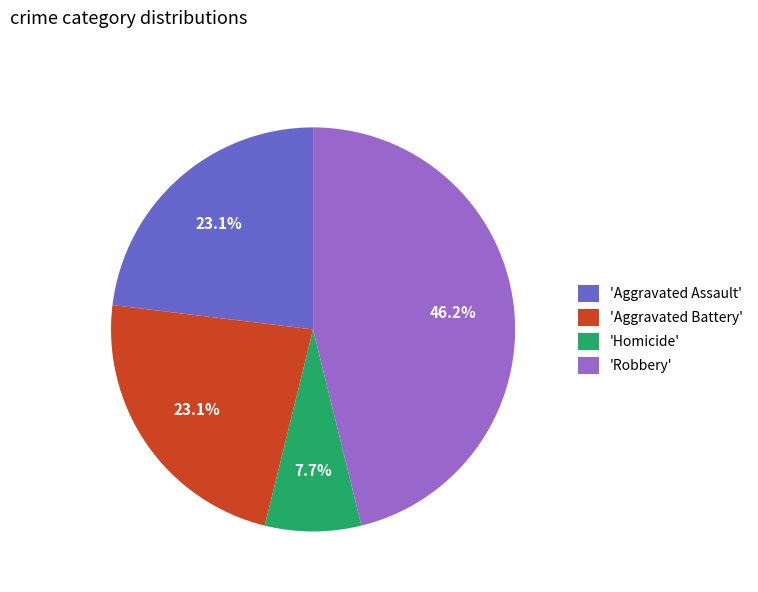

Does 'Aggravated Battery' represent more than half of the total?

No